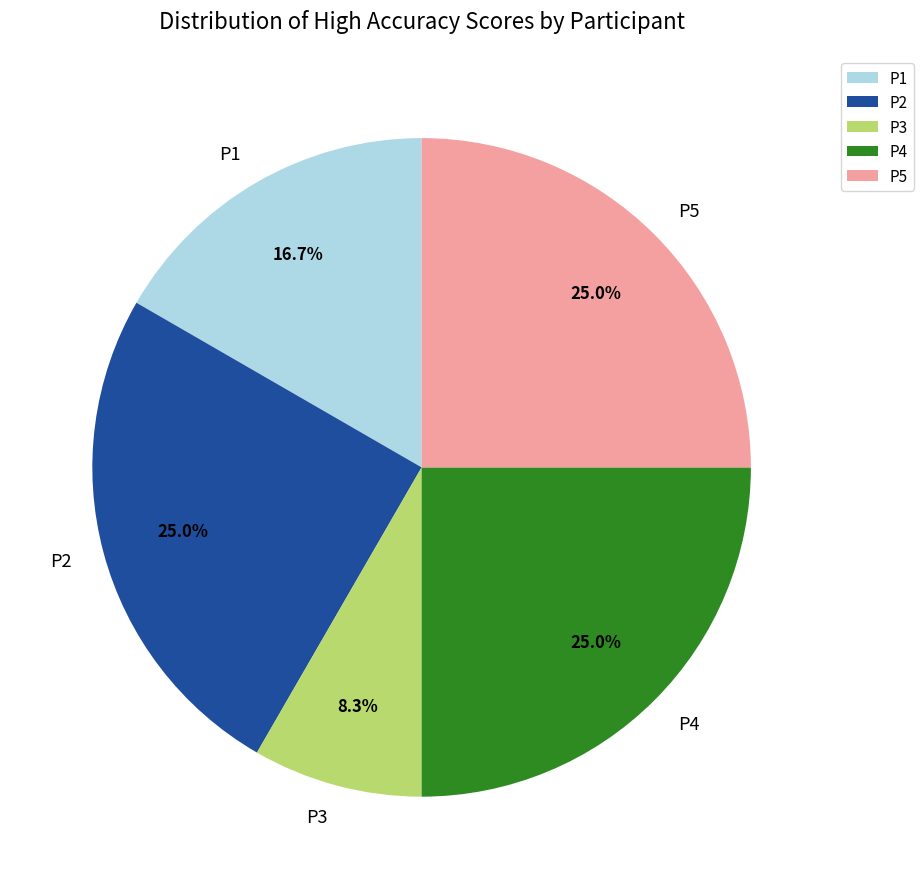

True or false: P4 accounts for 16% of the total.

False